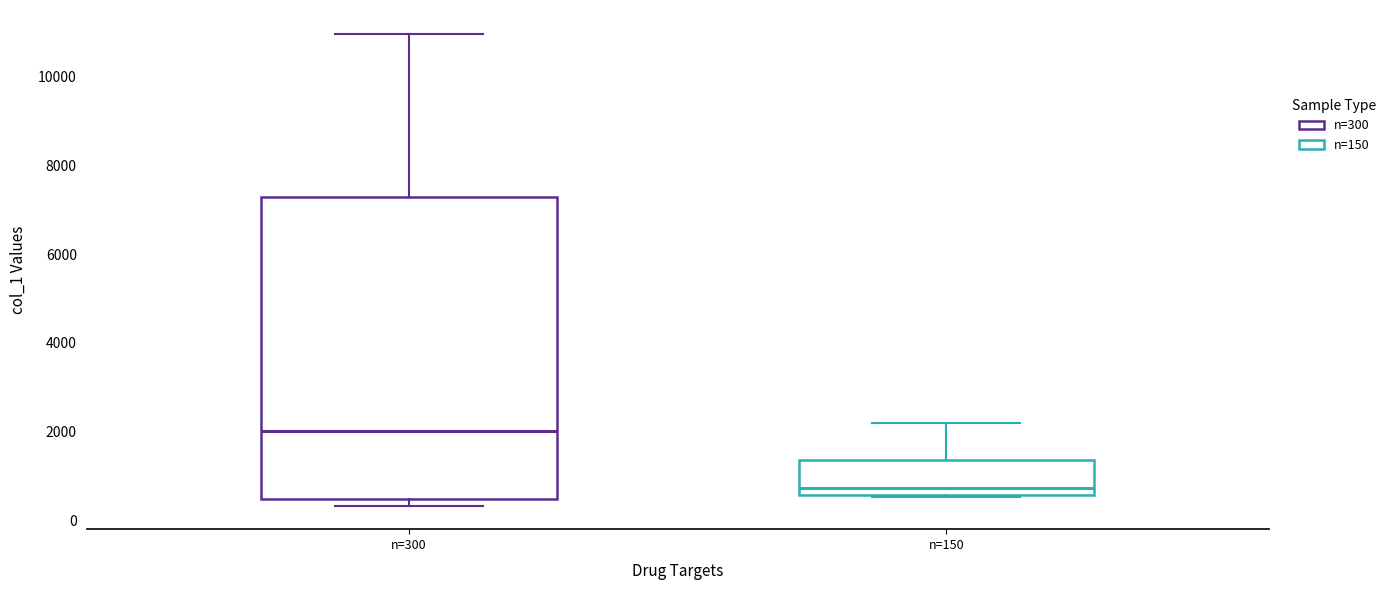

Where does the upper whisker of the box for n=300 end on the y-axis? The values are not printed on the chart, so give them approximately, as read against the axis.

11000